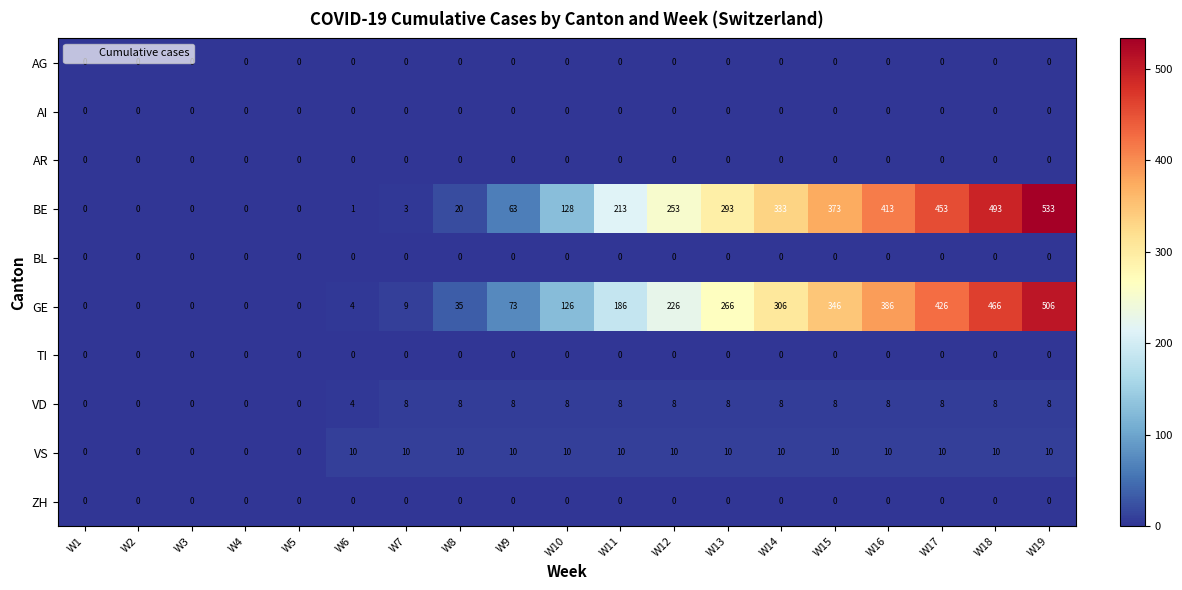

The BE series shows 0 at W2. True or false?

True